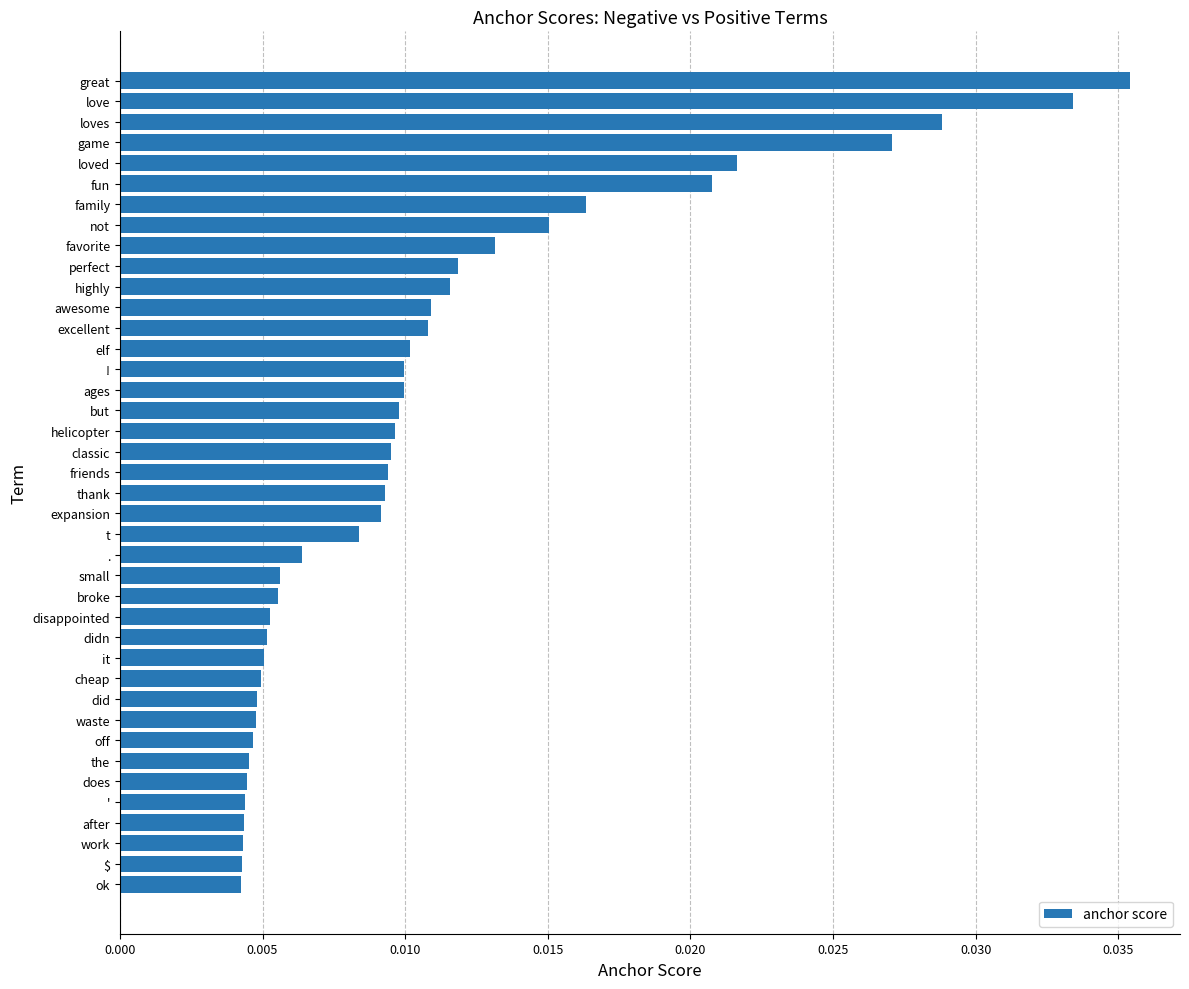

Which has a higher value, thank or not?

not